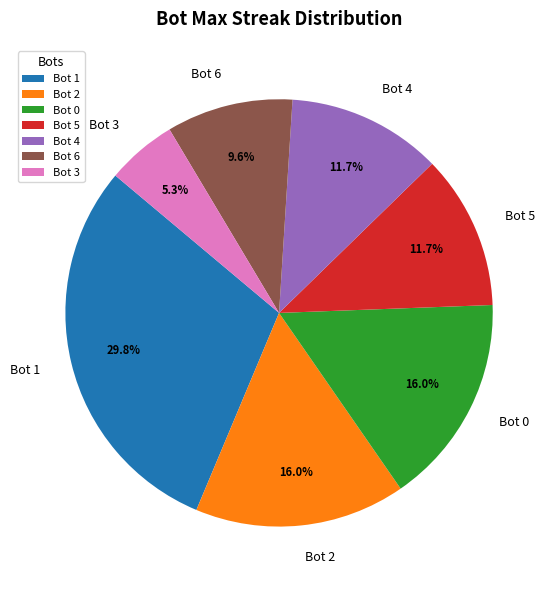

What is the largest slice in the pie chart?

Bot 1